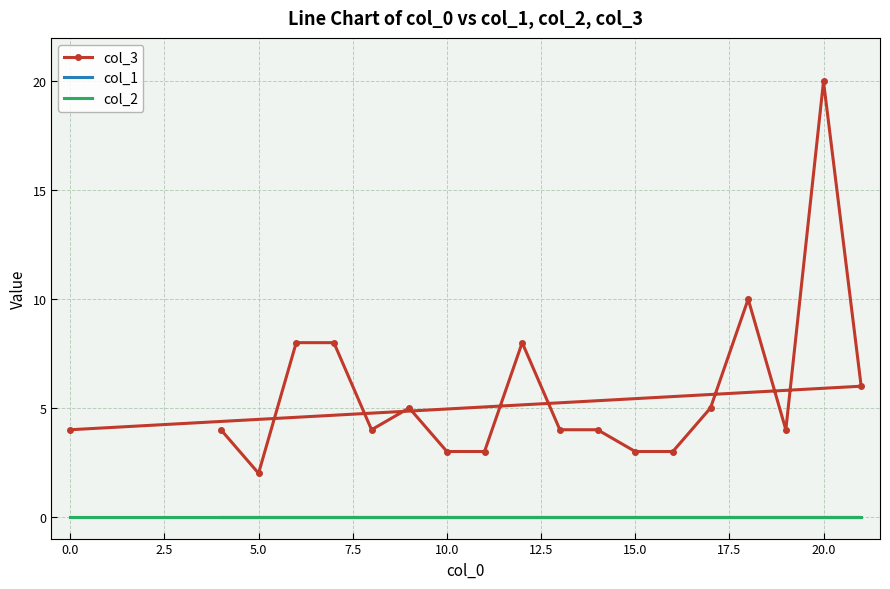

True or false: col_2 and col_1 cross at least once.

False